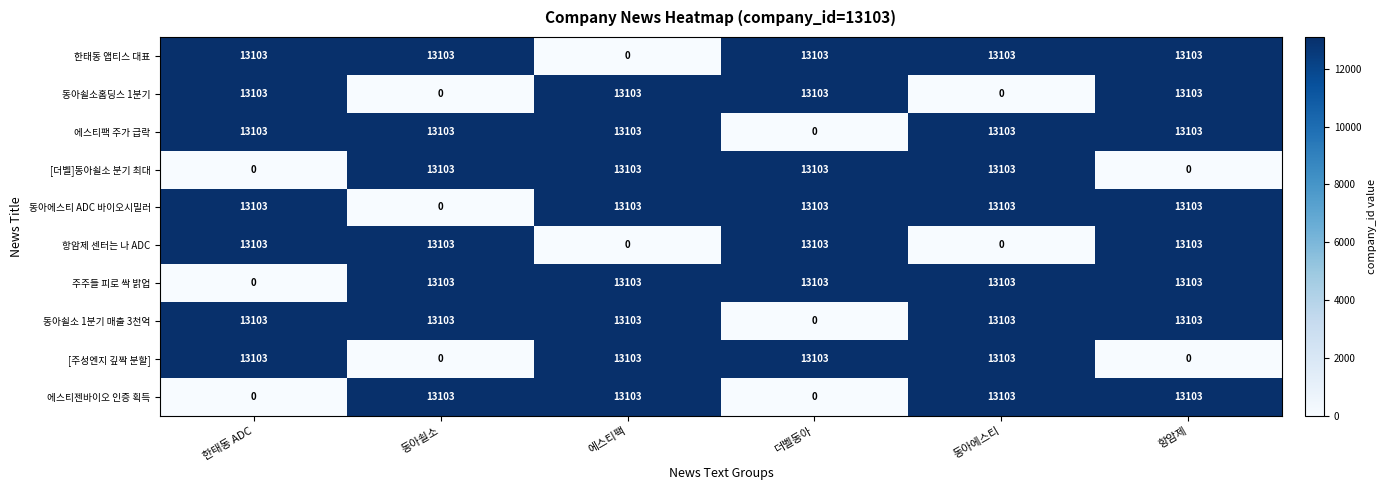

What is the sum of all 에스티젠바이오 인증 획득 values?

52412